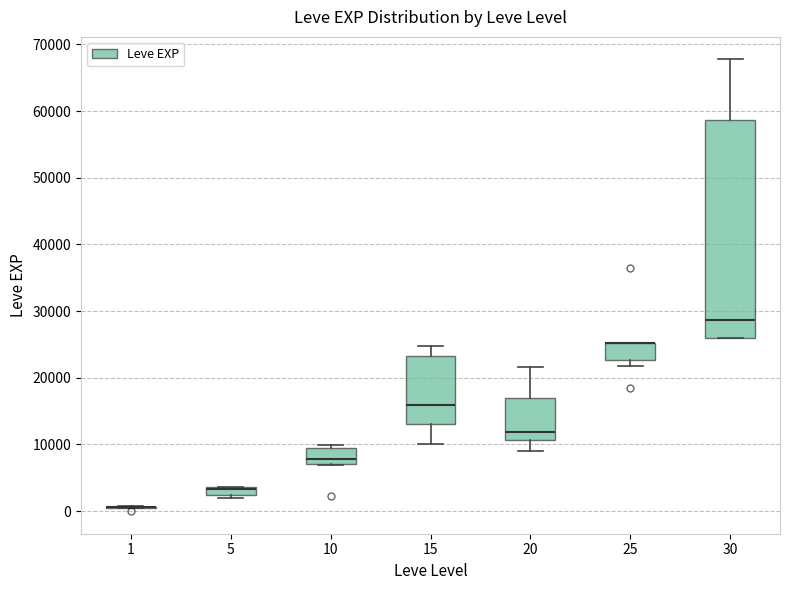

Where does the upper whisker of the box at x = 15 end on the y-axis? The values are not printed on the chart, so give them approximately, as read against the axis.

25000